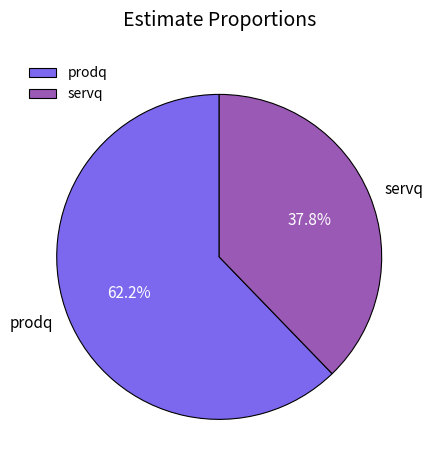

What percentage is the servq slice, to the nearest percent?

38%